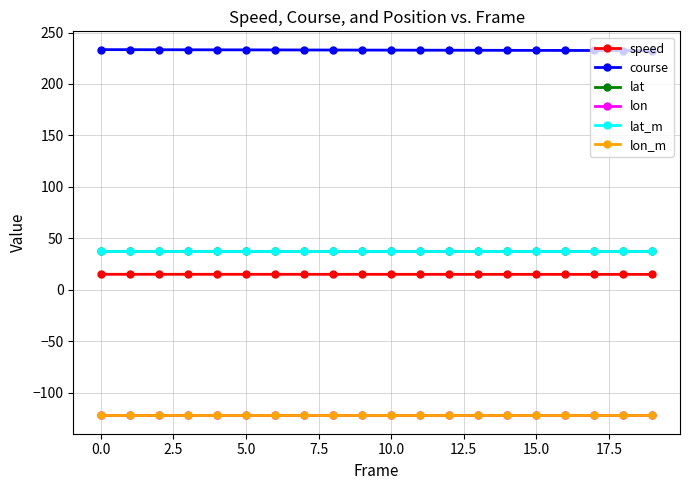

Count the number of categories in the chart.

20